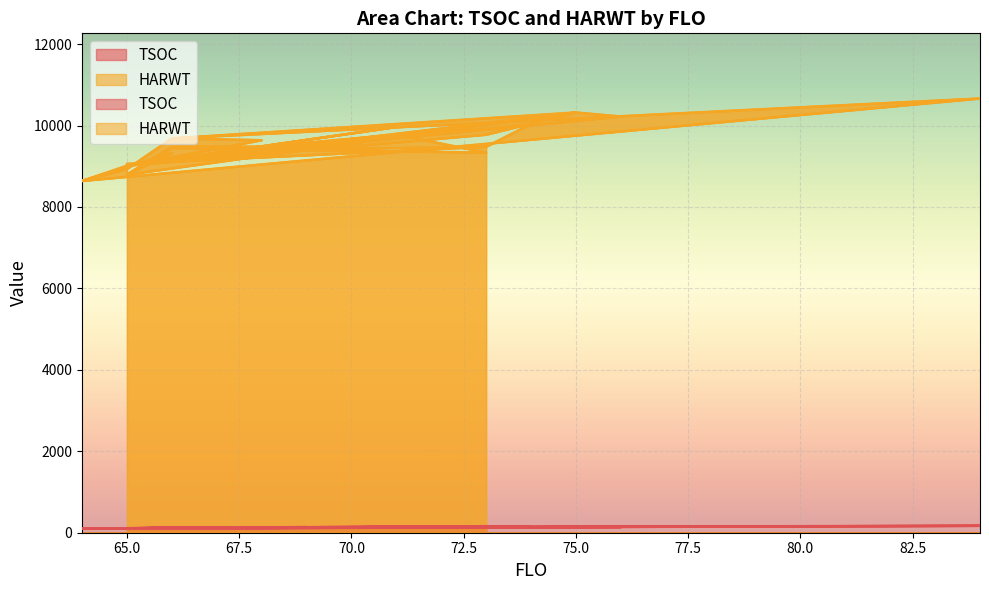

Which series has the largest total across all categories?

HARWT